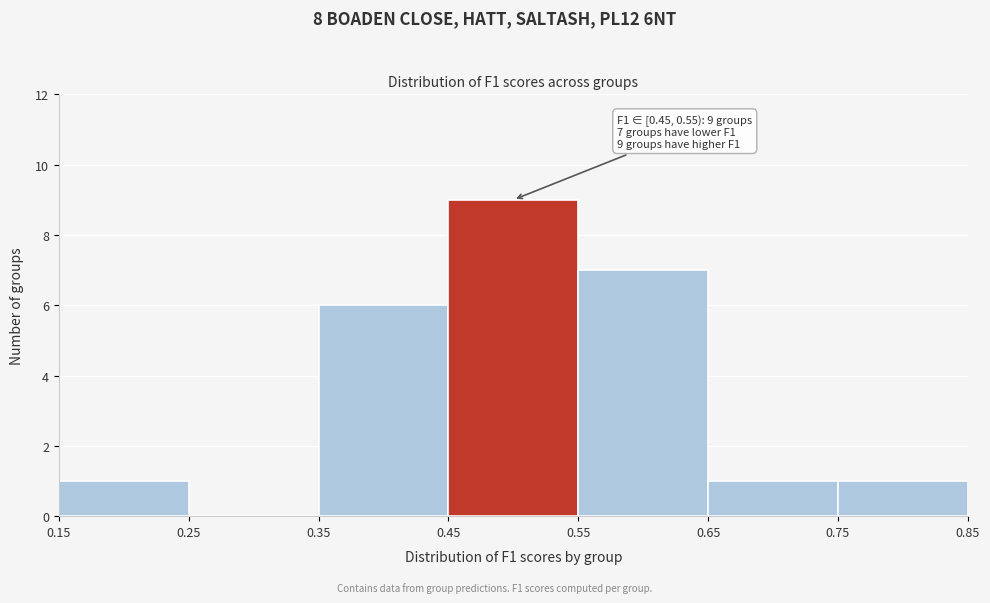

Which range on the x-axis has the tallest bar?

0.45 to 0.55